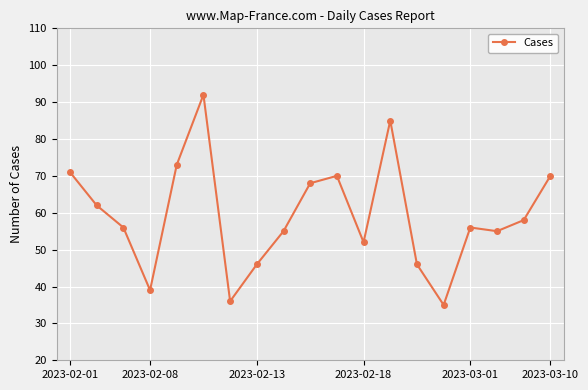

True or false: the data has more than 2 interior local peaks.

True